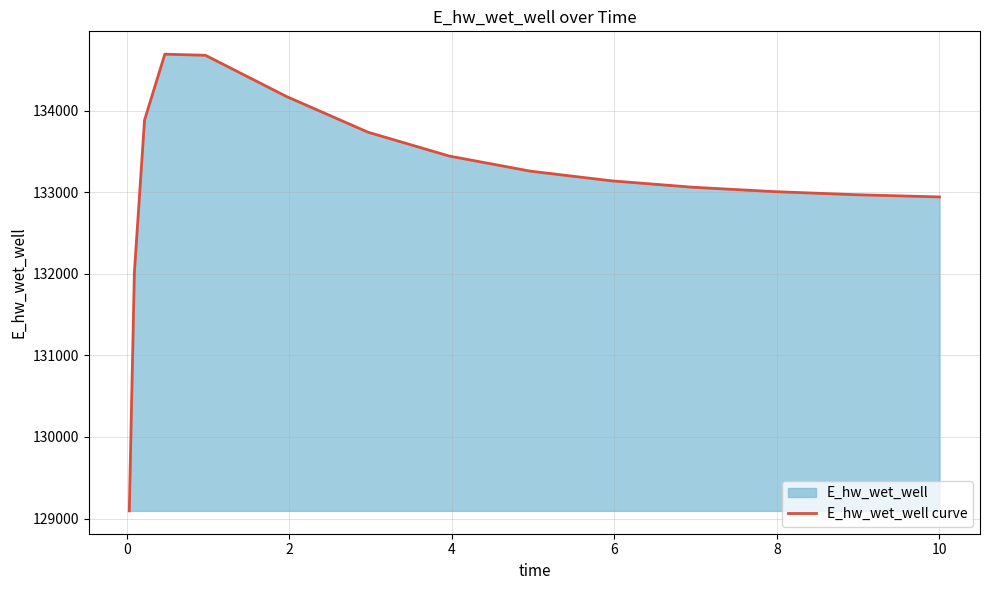

What is the maximum value shown in the chart?

134690.9